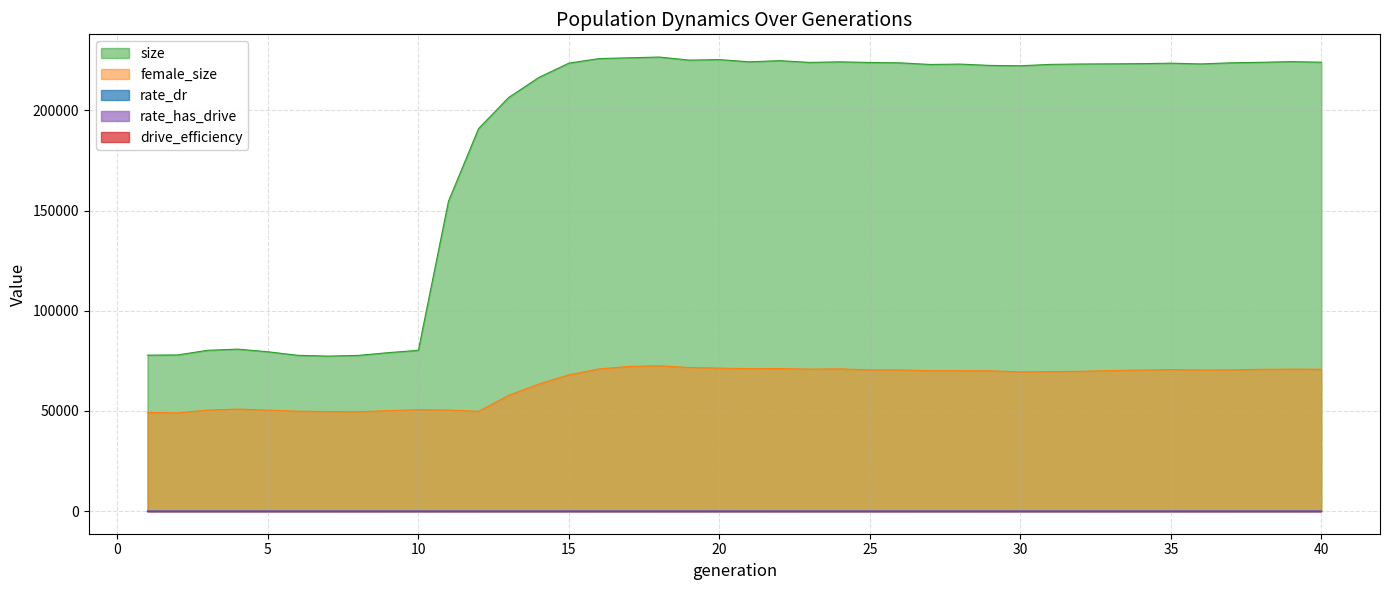

Count the number of categories in the chart.

40